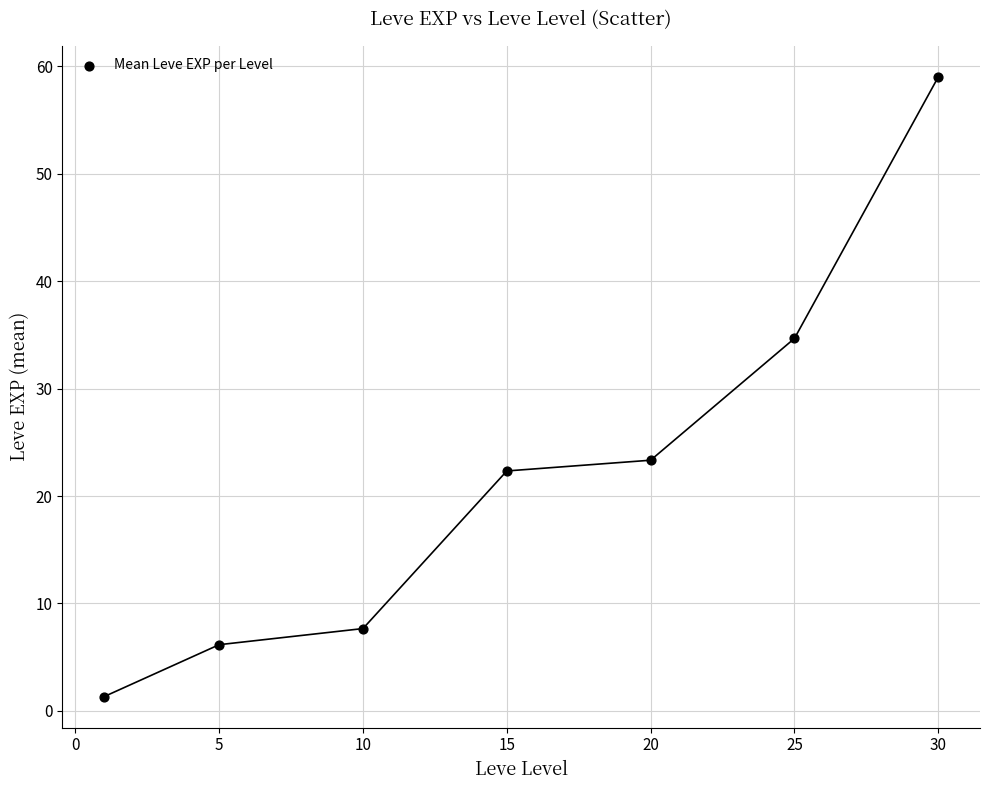

What Y value in the scatter plot is closest to 30?

34.7